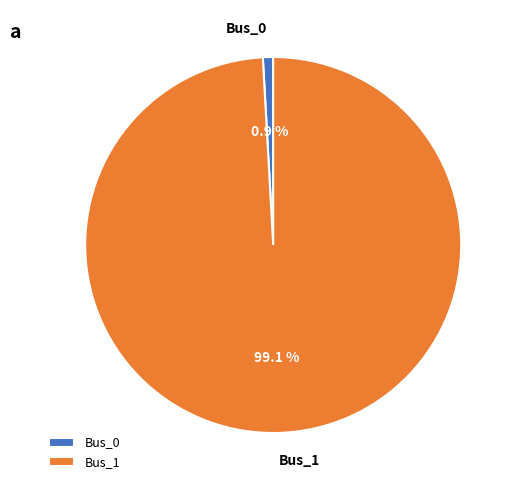

To the nearest percent, what is the difference between the Bus_1 and Bus_0 slice percentages?

98%